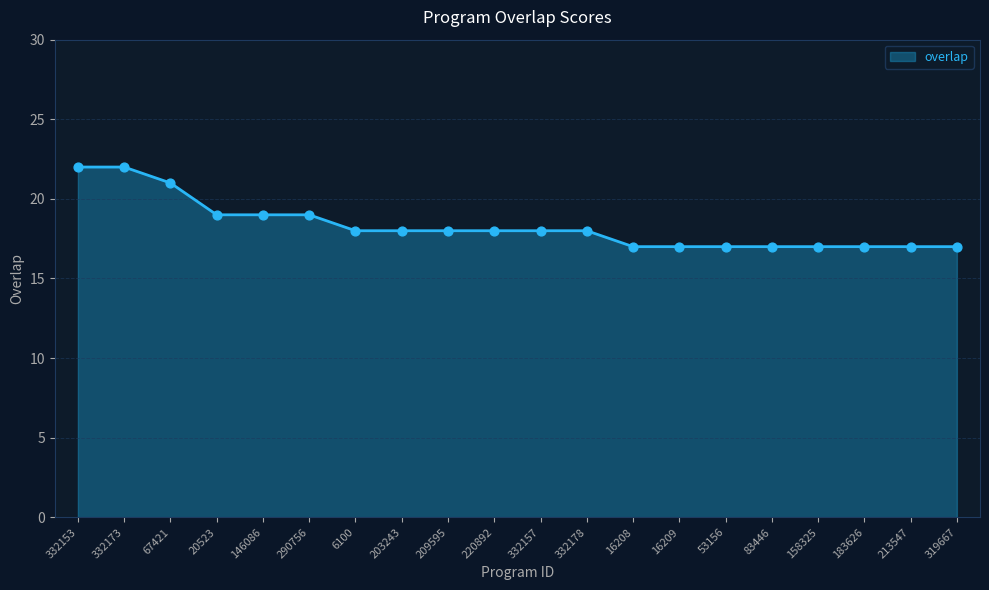

What is the change in value from 290756 to 332178?

-1